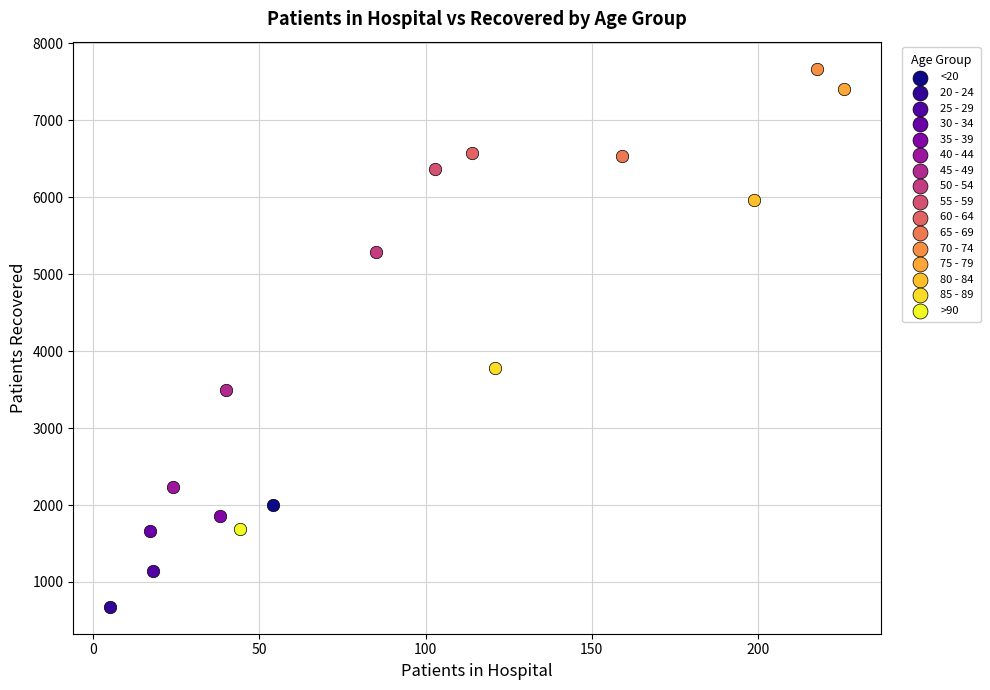

Which series contains the highest Y value?

70 - 74